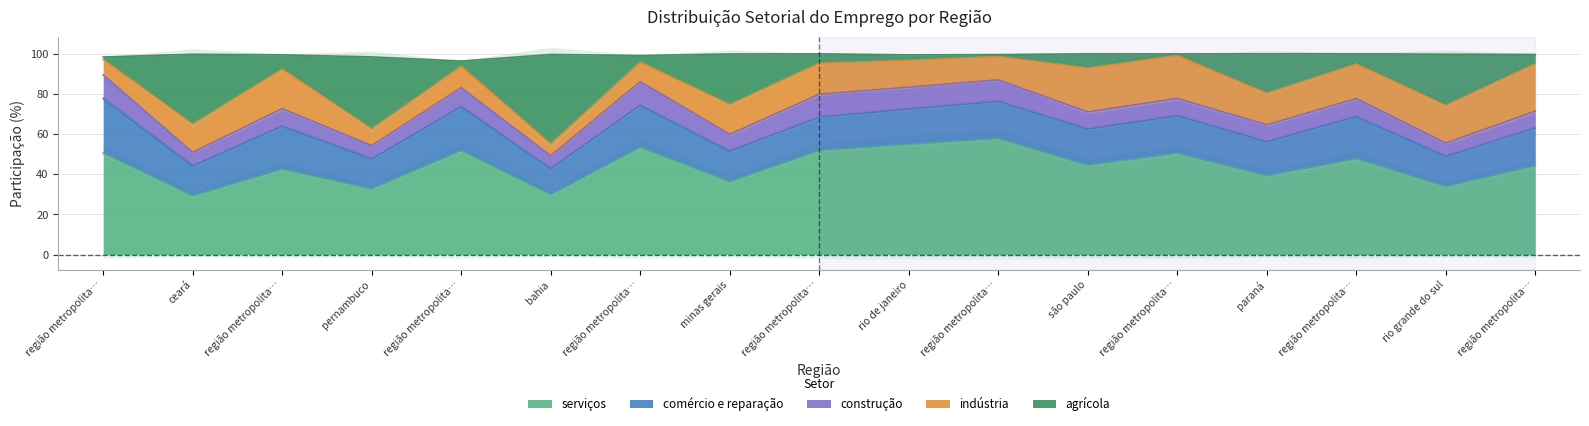

Is it true that comércio e reparação equals 27.1 at região metropolitana de belém?

True